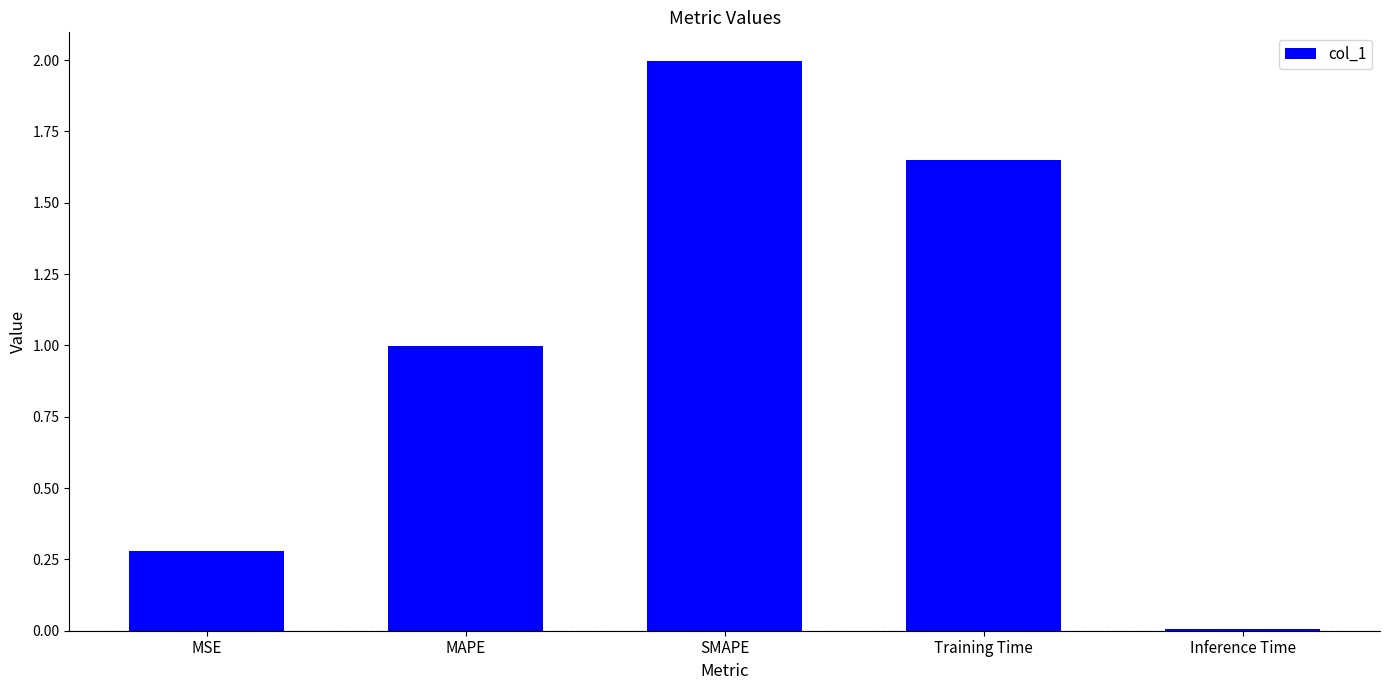

Rank the categories by value from lowest to highest.

Inference Time, MSE, MAPE, Training Time, SMAPE